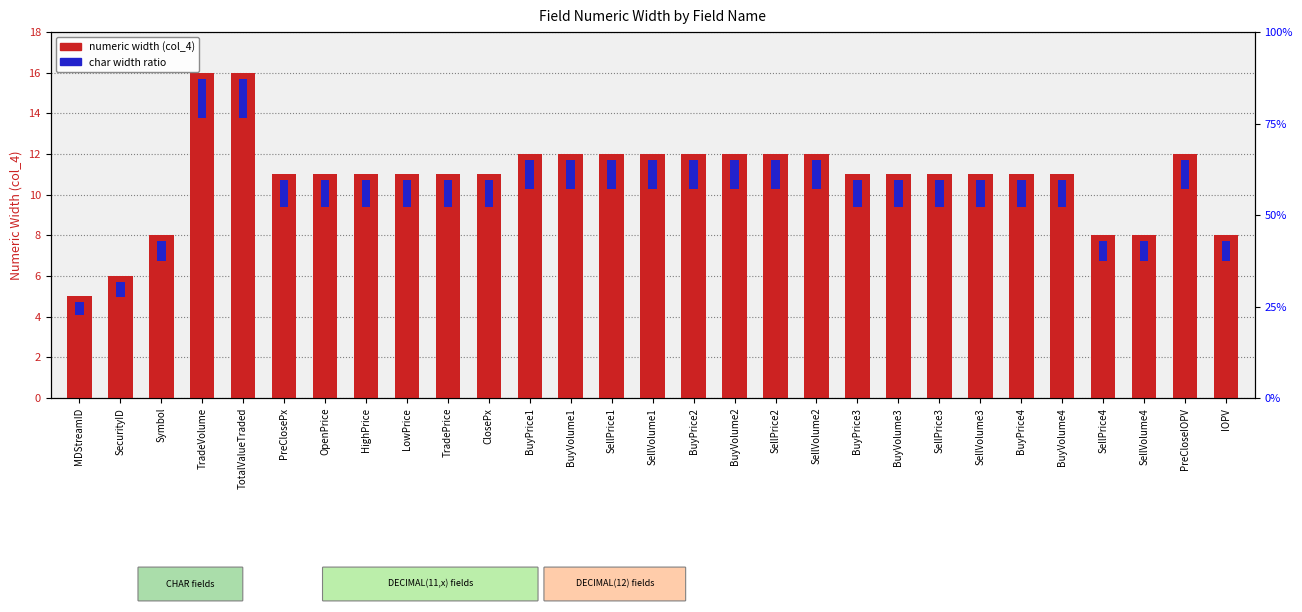

Which category has the lowest value across all series?

MDStreamID